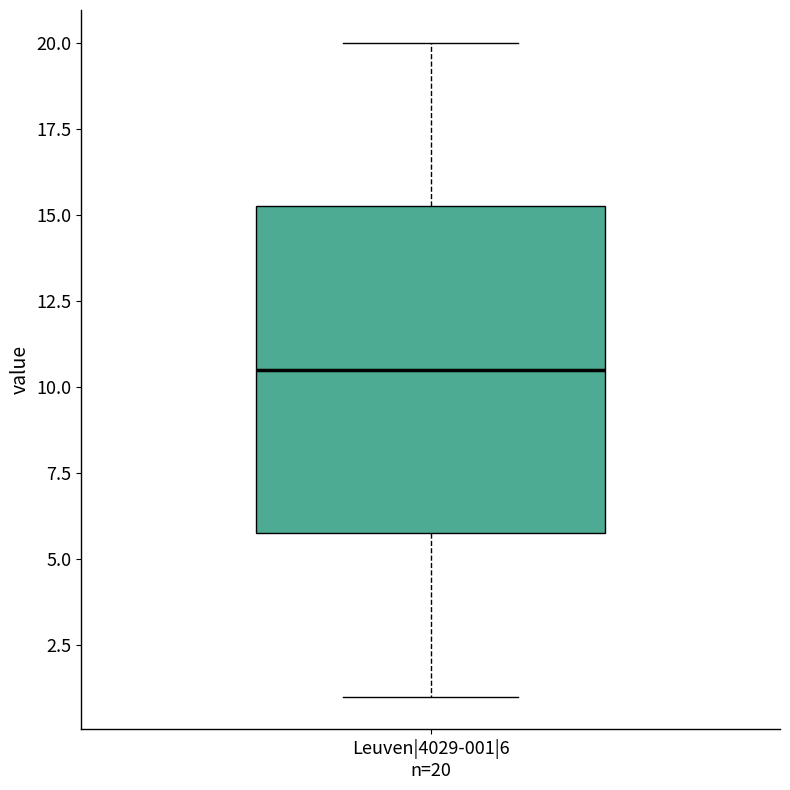

Where does the upper whisker of the box for Leuven|4029-001|6 n=20 end on the y-axis? The values are not printed on the chart, so give them approximately, as read against the axis.

20.0